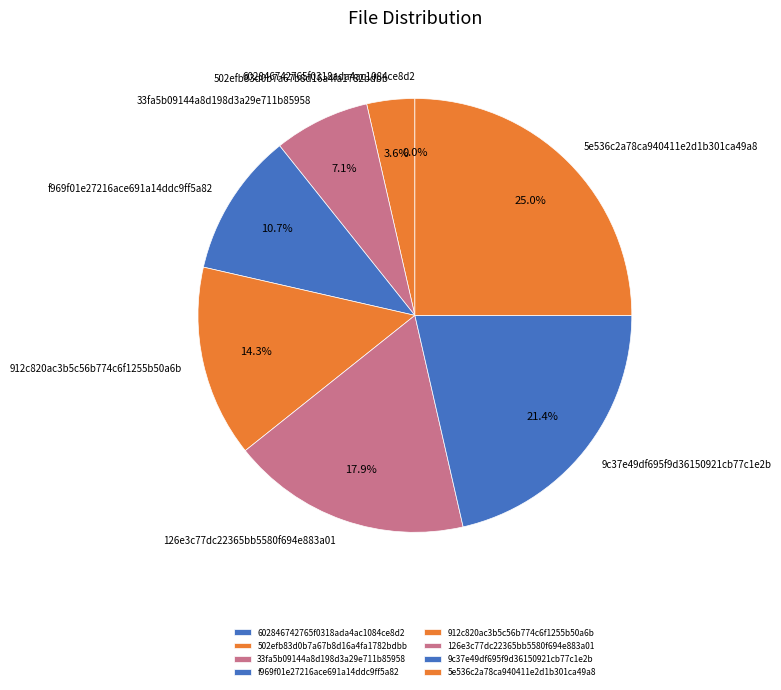

What is the ratio of the value at f969f01e27216ace691a14ddc9ff5a82 to the value at 126e3c77dc22365bb5580f694e883a01?

0.6